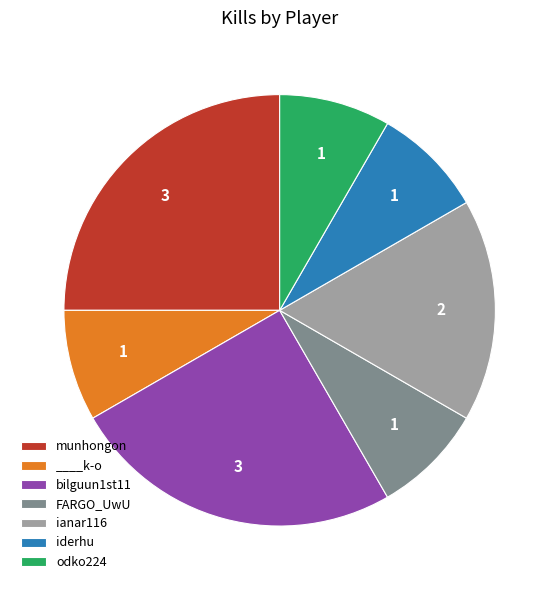

Approximately how many times larger is the value at iderhu compared to odko224?

1.0